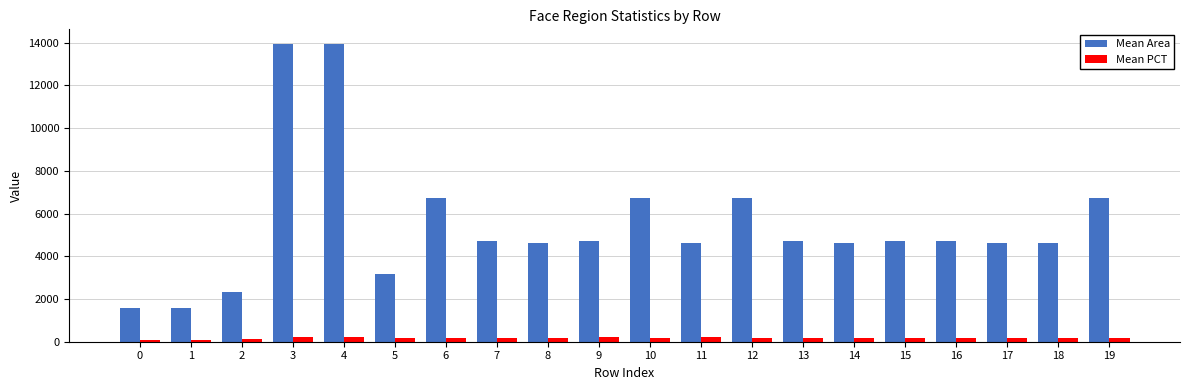

How many bars are there in each group?

2